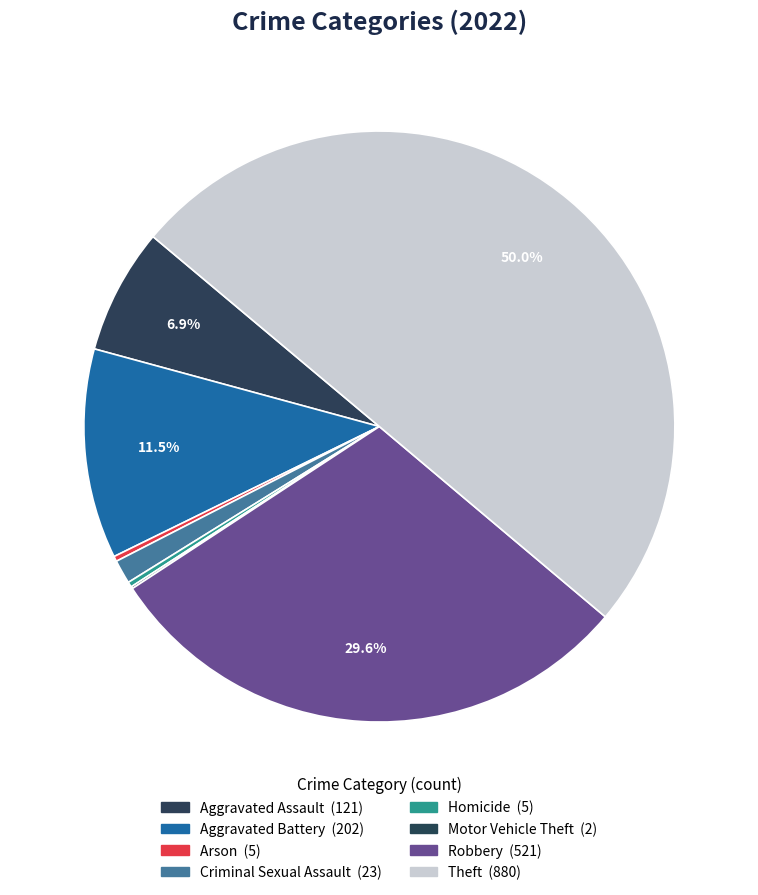

To the nearest percent, what is the average slice percentage?

12%